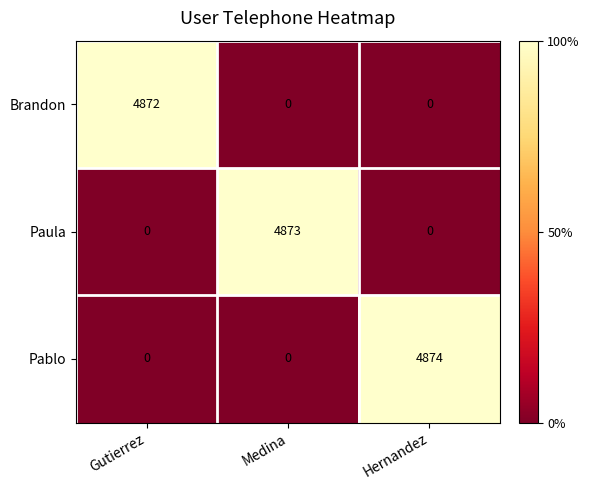

How many Paula values are between 0 and 4873?

3